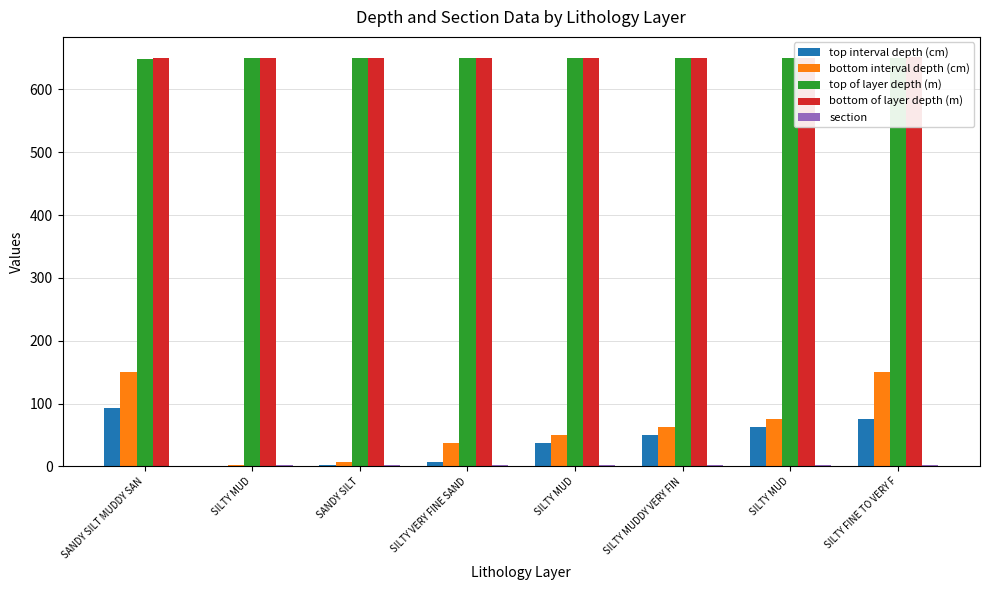

Reading right to left, transcribe all the data shown in this chart.

top interval depth (cm): SILTY FINE TO VERY F=75.0	SILTY MUD=63.0	SILTY MUDDY VERY FIN=50.0	SILTY MUD=38.0	SILTY VERY FINE SAND=7.0	SANDY SILT=3.0	SILTY MUD=0.0	SANDY SILT MUDDY SAN=93.0
bottom interval depth (cm): SILTY FINE TO VERY F=150.0	SILTY MUD=75.0	SILTY MUDDY VERY FIN=63.0	SILTY MUD=50.0	SILTY VERY FINE SAND=38.0	SANDY SILT=7.0	SILTY MUD=3.0	SANDY SILT MUDDY SAN=150.0
top of layer depth (m): SILTY FINE TO VERY F=650.2	SILTY MUD=650.1	SILTY MUDDY VERY FIN=650.0	SILTY MUD=649.9	SILTY VERY FINE SAND=649.6	SANDY SILT=649.5	SILTY MUD=649.5	SANDY SILT MUDDY SAN=648.9
bottom of layer depth (m): SILTY FINE TO VERY F=651.0	SILTY MUD=650.2	SILTY MUDDY VERY FIN=650.1	SILTY MUD=650.0	SILTY VERY FINE SAND=649.9	SANDY SILT=649.6	SILTY MUD=649.5	SANDY SILT MUDDY SAN=649.5
section: SILTY FINE TO VERY F=2.0	SILTY MUD=2.0	SILTY MUDDY VERY FIN=2.0	SILTY MUD=2.0	SILTY VERY FINE SAND=2.0	SANDY SILT=2.0	SILTY MUD=2.0	SANDY SILT MUDDY SAN=1.0